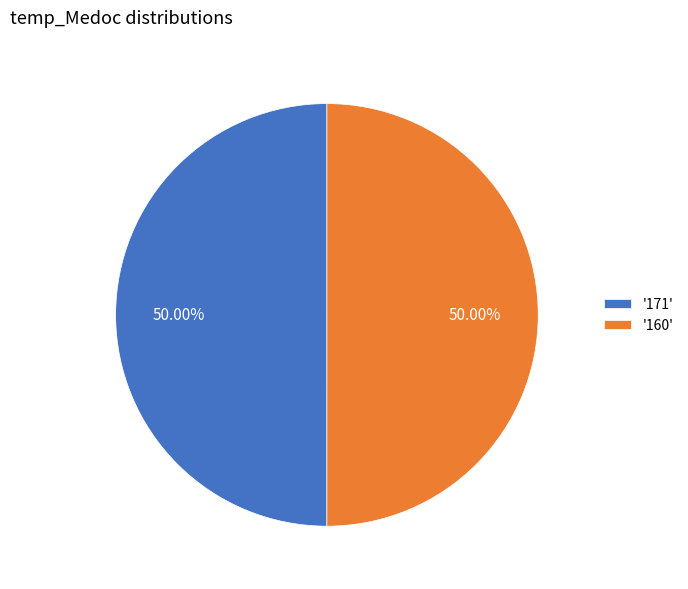

Is the sum of '160' and '171' greater than half?

Yes